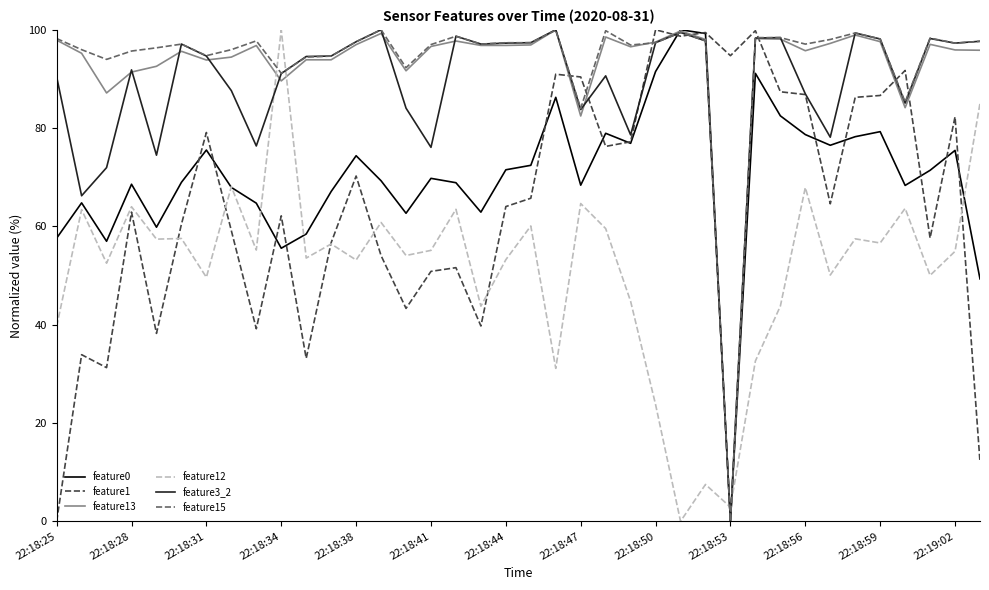

What is the greatest value displayed?

100.0